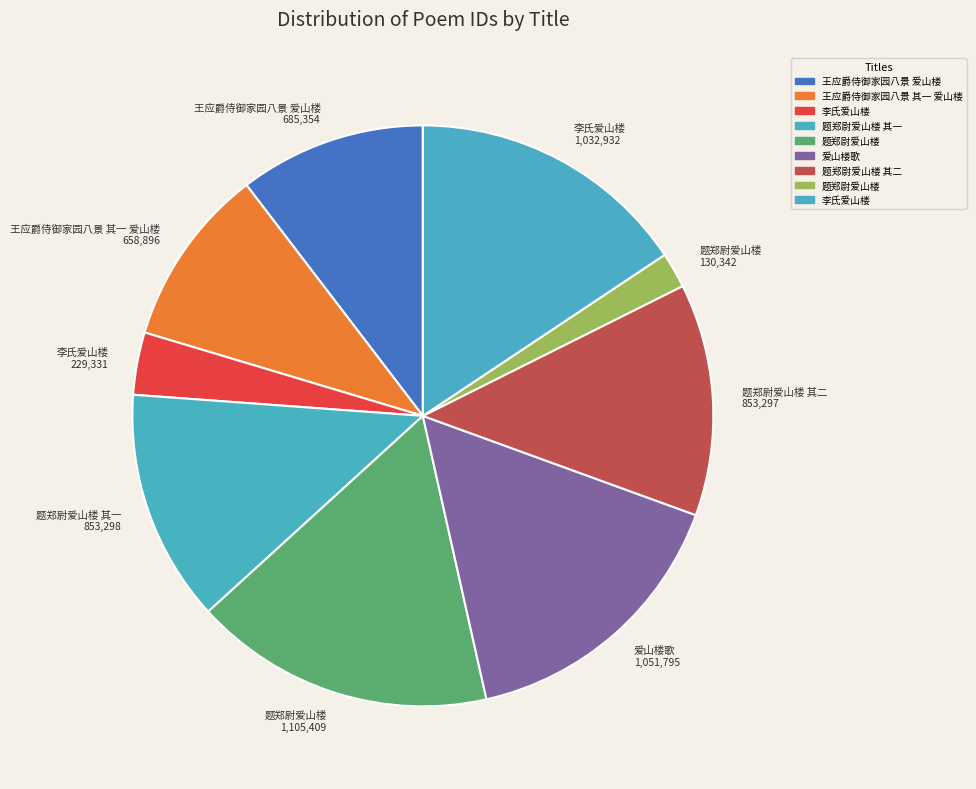

What is the largest slice in the pie chart?

题郑尉爱山楼